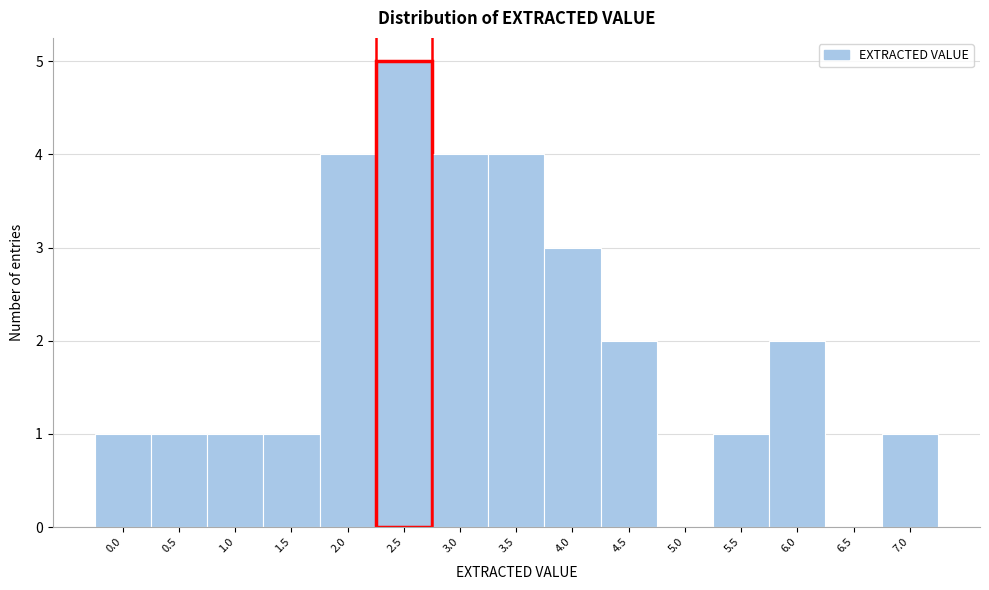

Reading right to left, what are all the values shown in this chart?

7.0=1	6.5=0	6.0=2	5.5=1	5.0=0	4.5=2	4.0=3	3.5=4	3.0=4	2.5=5	2.0=4	1.5=1	1.0=1	0.5=1	0.0=1